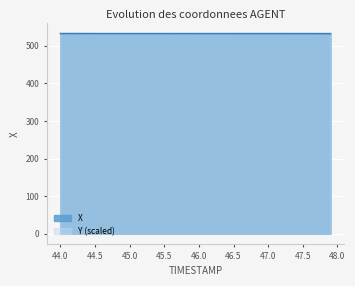

How many times do X and Y cross each other?

1